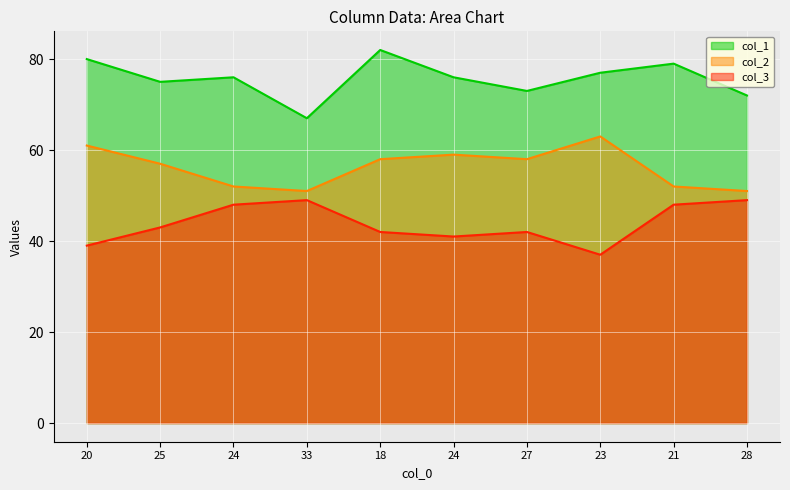

Reading left to right, extract all data points from this chart.

col_1: 80	75	76	67	82	76	73	77	79	72
col_2: 61	57	52	51	58	59	58	63	52	51
col_3: 39	43	48	49	42	41	42	37	48	49